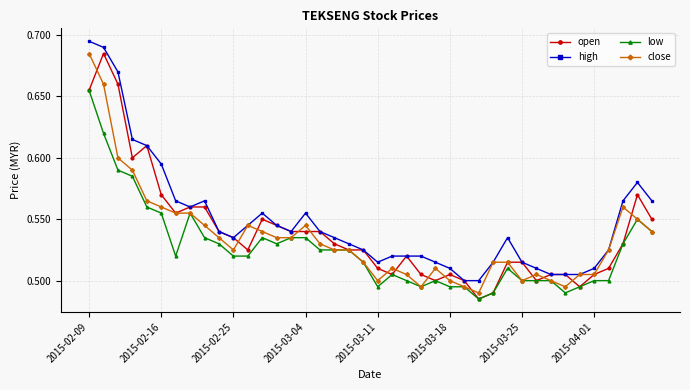

Which series has the largest total across all categories?

high